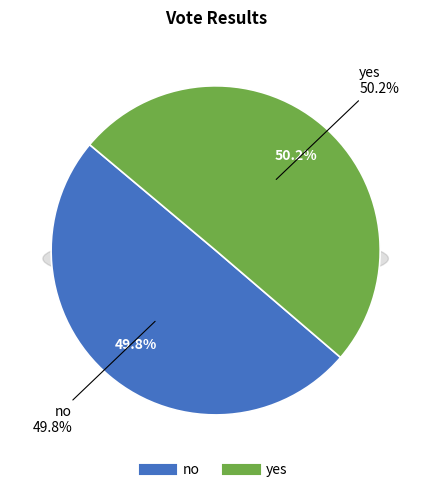

Does no represent more than half of the total?

No